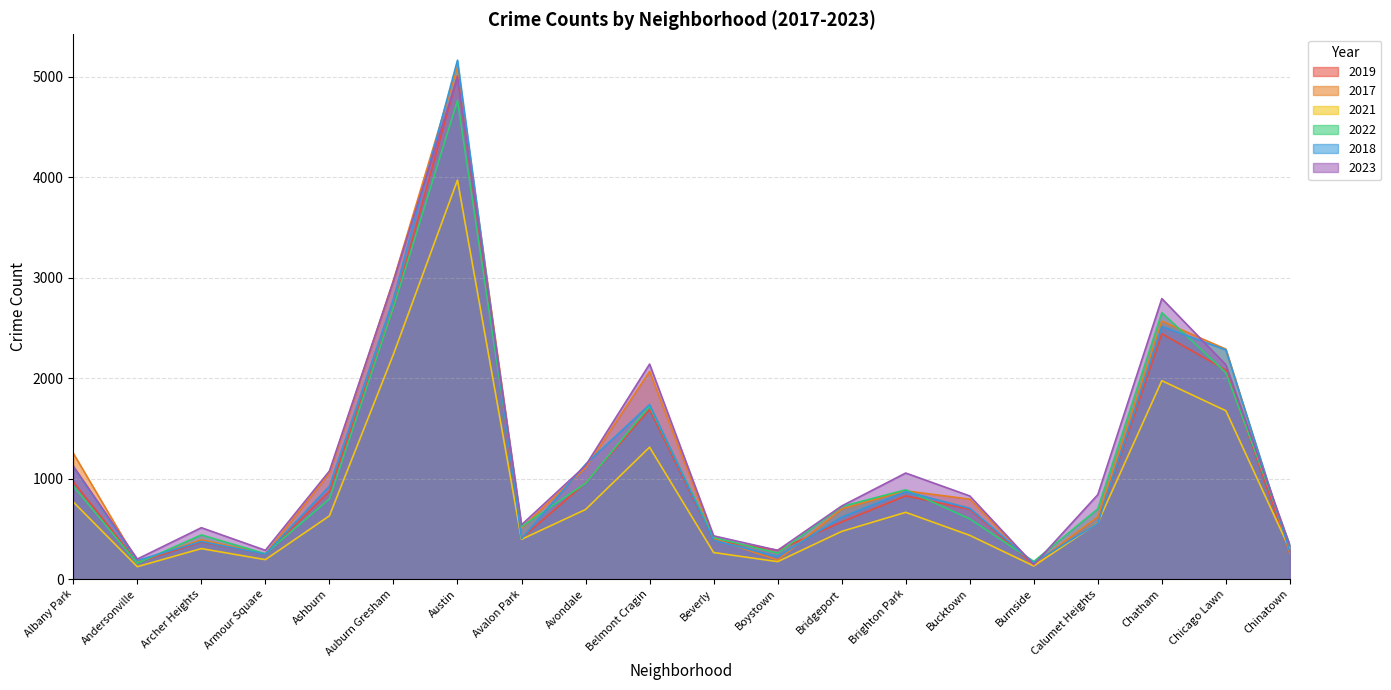

What is the greatest value displayed?

5163